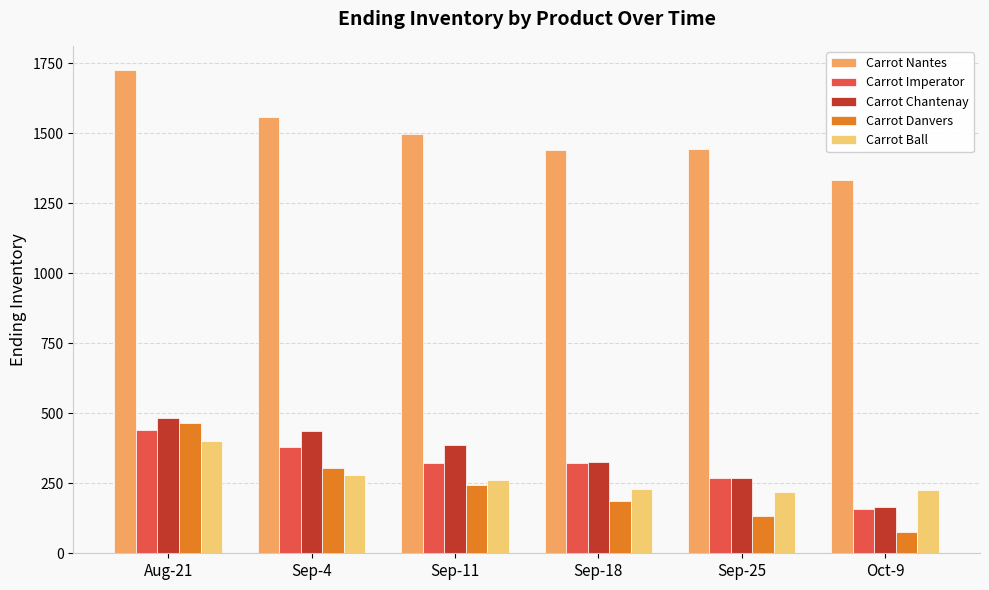

Count the Carrot Imperator values in the range 270 to 379.

4